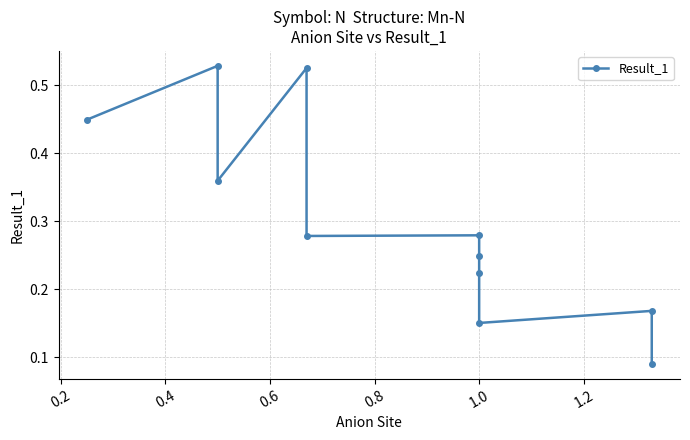

What is the change in value from 1.0 to 1.4?

-0.1